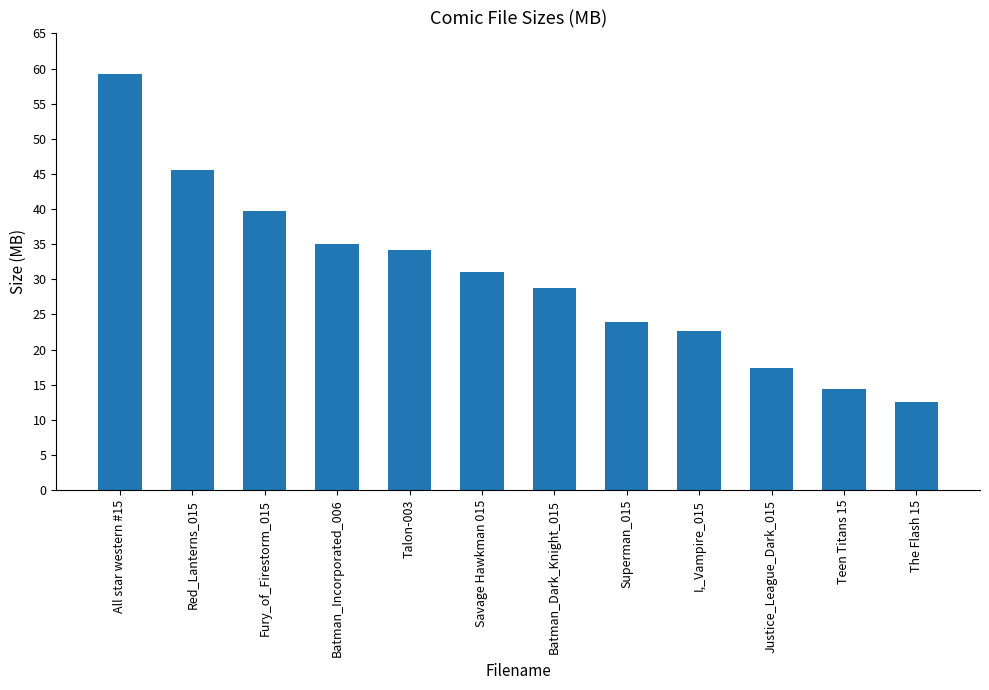

List the labels in order of value, smallest first.

The Flash 15, Teen Titans 15, Justice_League_Dark_015, I,_Vampire_015, Superman_015, Batman_Dark_Knight_015, Savage Hawkman 015, Talon-003, Batman_Incorporated_006, Fury_of_Firestorm_015, Red_Lanterns_015, All star western #15